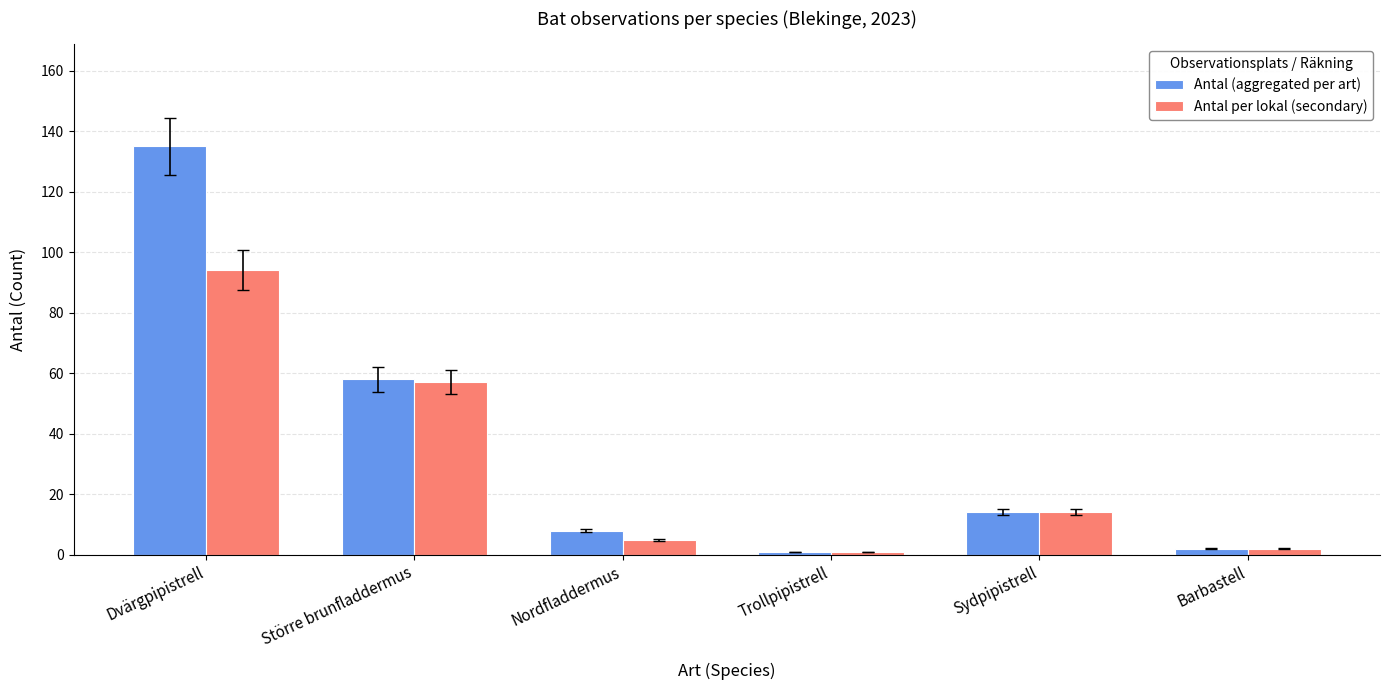

Reading right to left, list all the values displayed in this chart.

Antal (aggregated per art): 2	14	1	8	58	135
Antal per lokal (secondary): 2	14	1	5	57	94